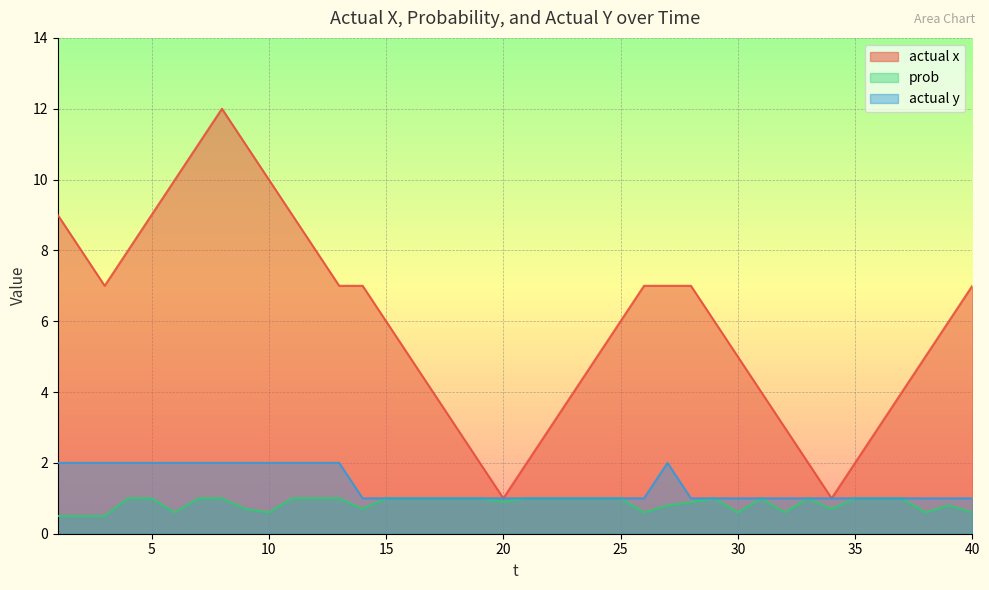

How many lines are shown in the chart?

3